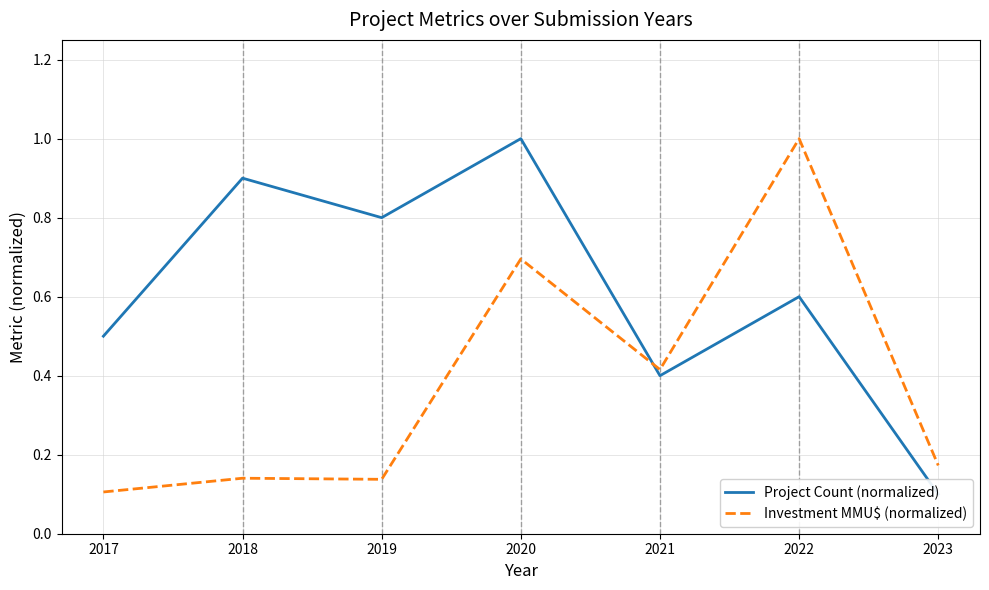

Count the Investment MMU$ (normalized) values in the range 0 to 1.

7